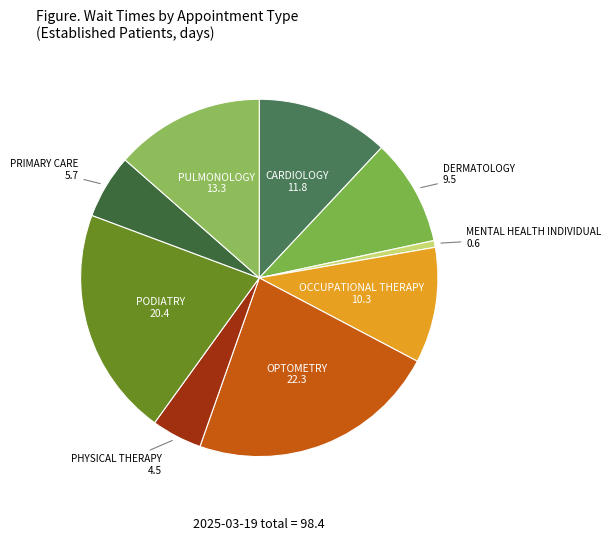

Which slice is the largest?

OPTOMETRY